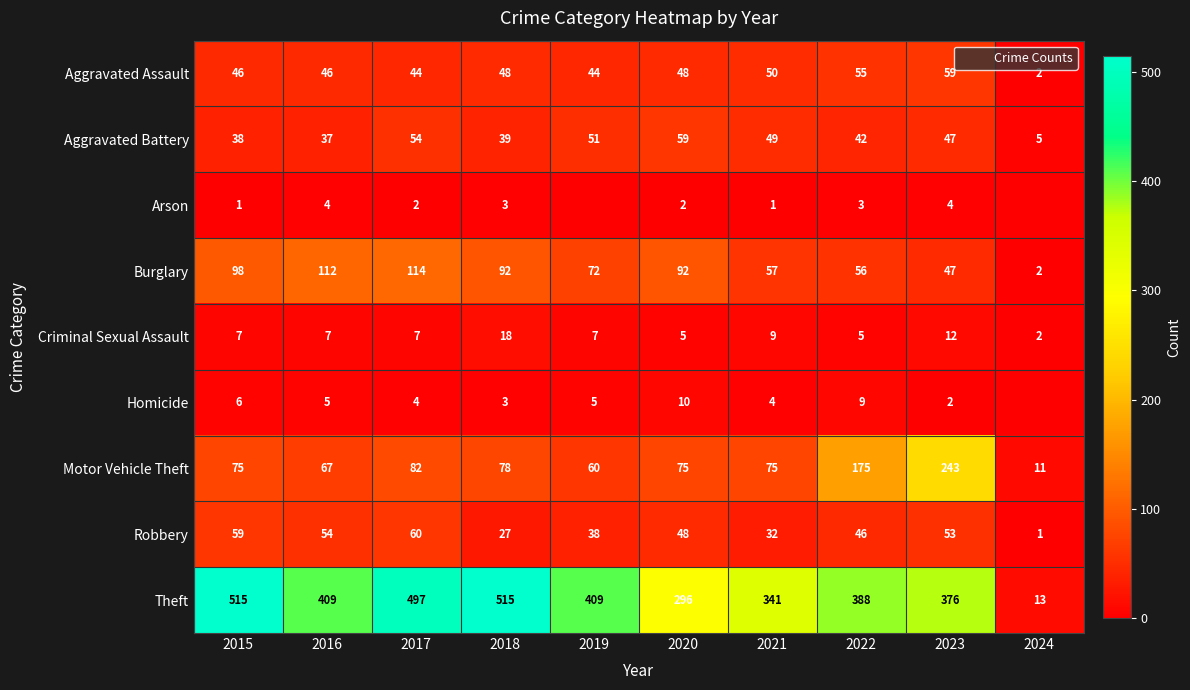

At how many categories does at least one series exceed 301?

8